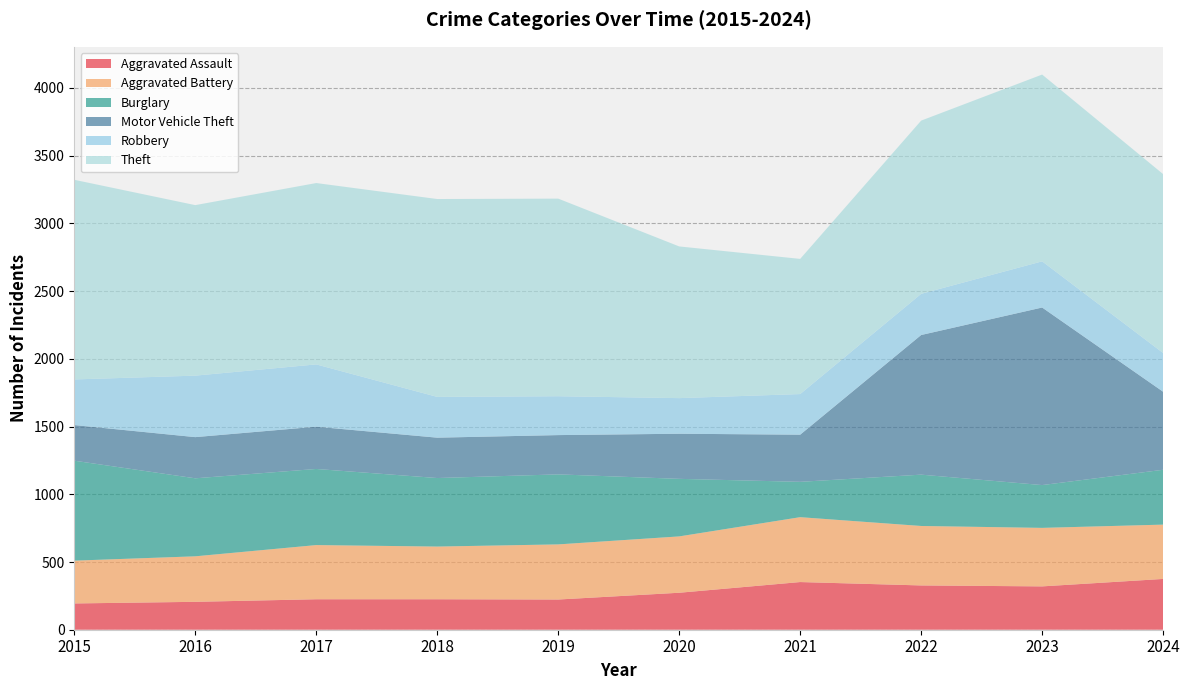

Reading left to right, what are all the values shown in this chart?

Aggravated Assault: 194	206	225	225	223	273	352	327	320	375
Aggravated Battery: 316	336	400	389	407	416	479	439	432	401
Burglary: 738	576	562	506	517	425	261	379	316	405
Motor Vehicle Theft: 263	304	312	298	290	333	348	1031	1311	576
Robbery: 337	454	460	301	287	263	300	304	341	286
Theft: 1474	1259	1339	1461	1459	1120	998	1279	1379	1321